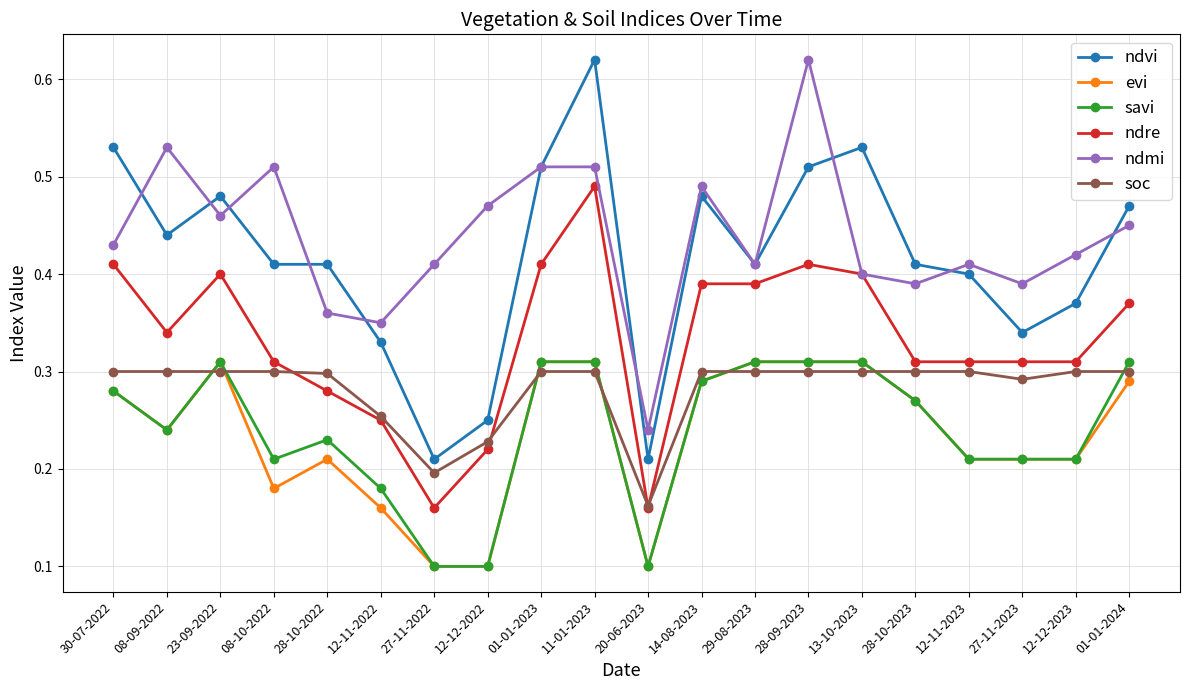

How many ndre values are between 0 and 1?

20